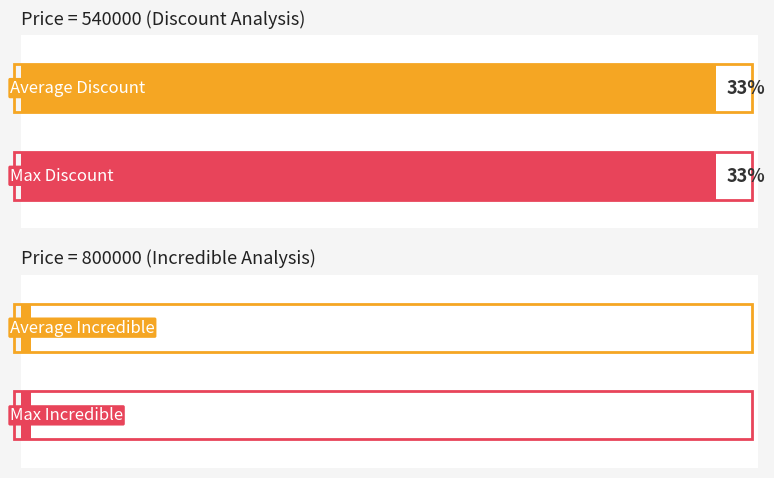

Is it true that Discount equals 0 at 2023-09-19?

True